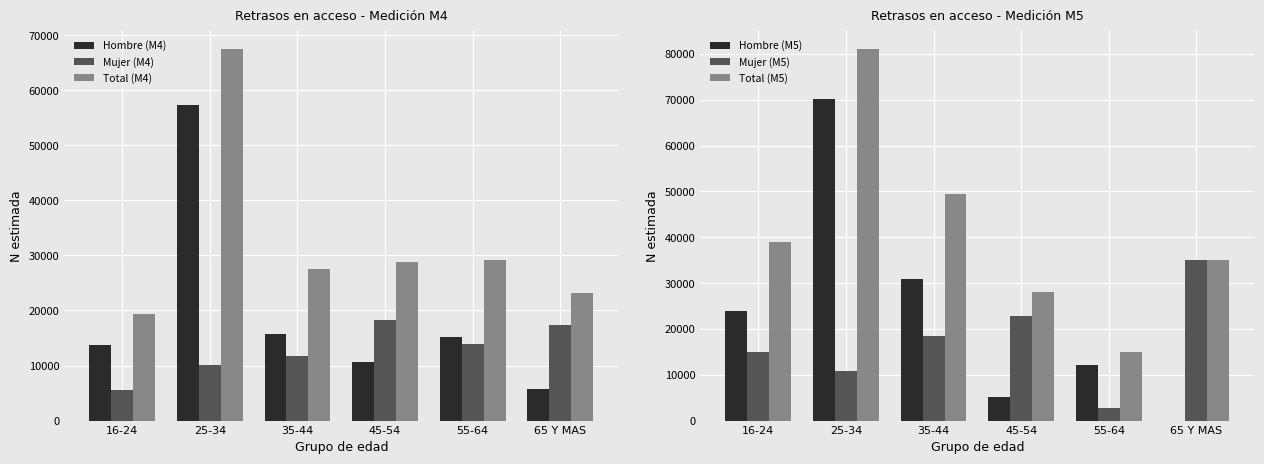

How many values in the Total (M4) series exceed 28811?

2